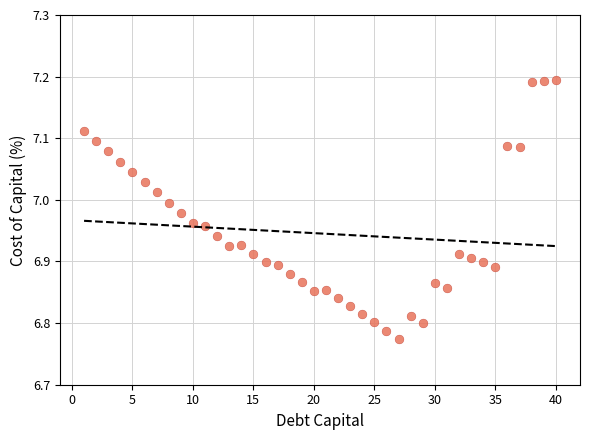

What is the range of X values (max minus min)?

39.0